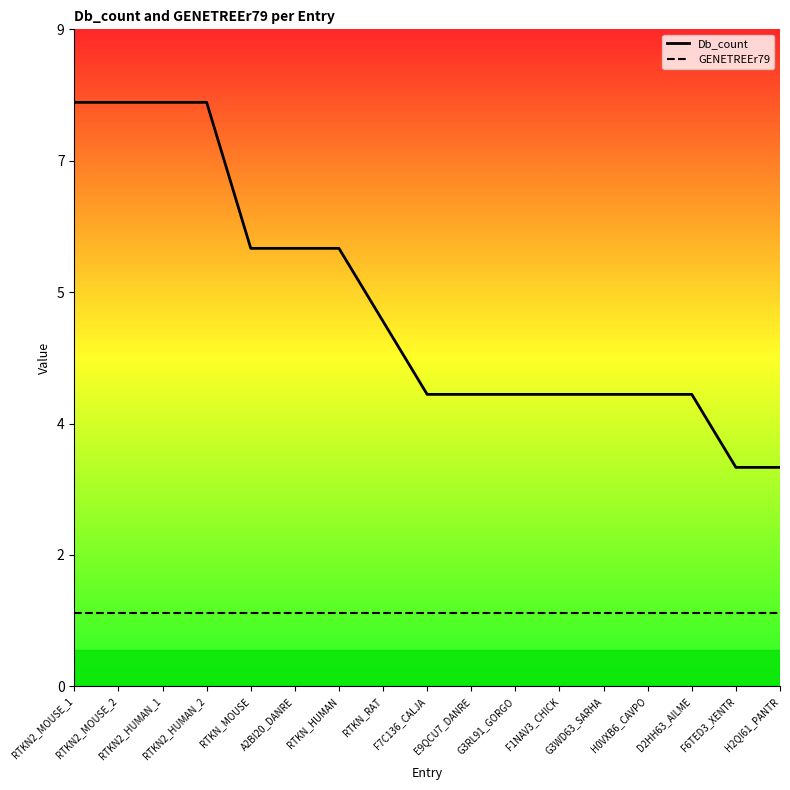

True or false: Db_count has more than 2 points higher than both neighbors.

False